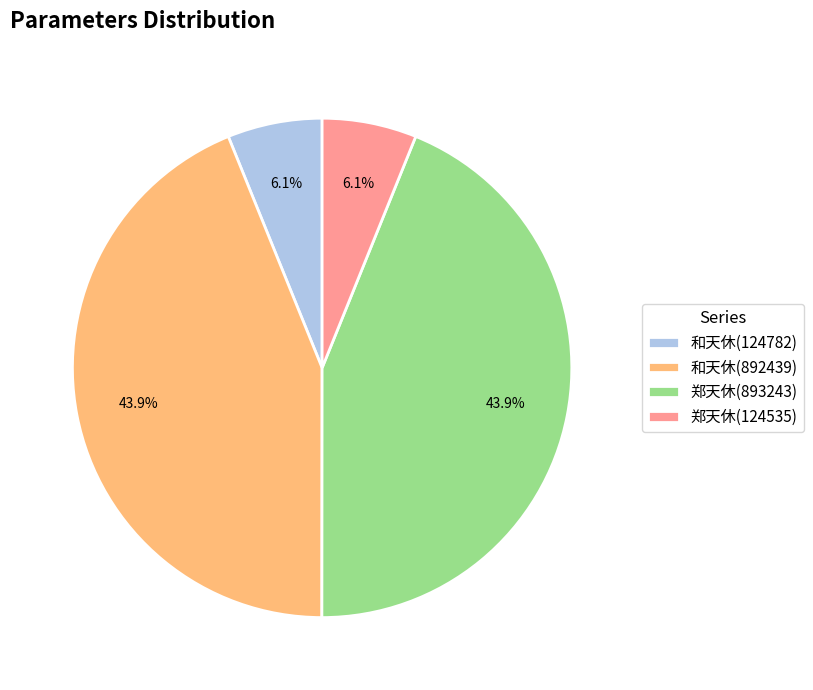

What percentage is NOT represented by 郑天休(124535)?

93.9%